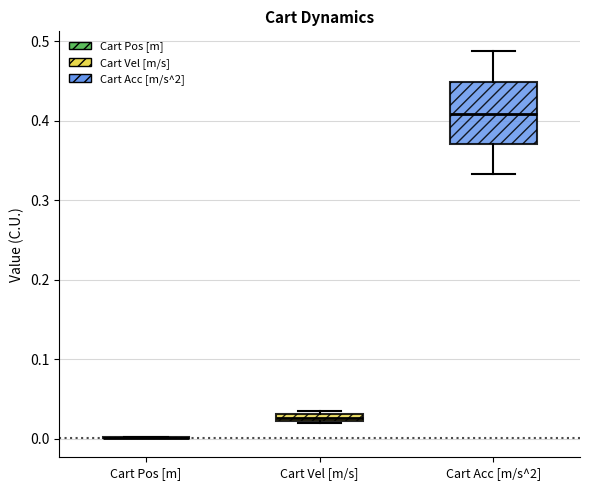

Which box is the tallest, from its lower edge to its upper edge?

Cart Acc [m/s^2]